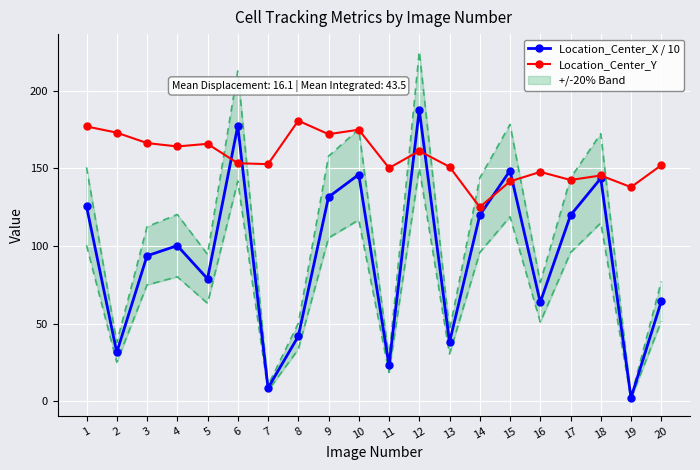

How many lines are shown in the chart?

2